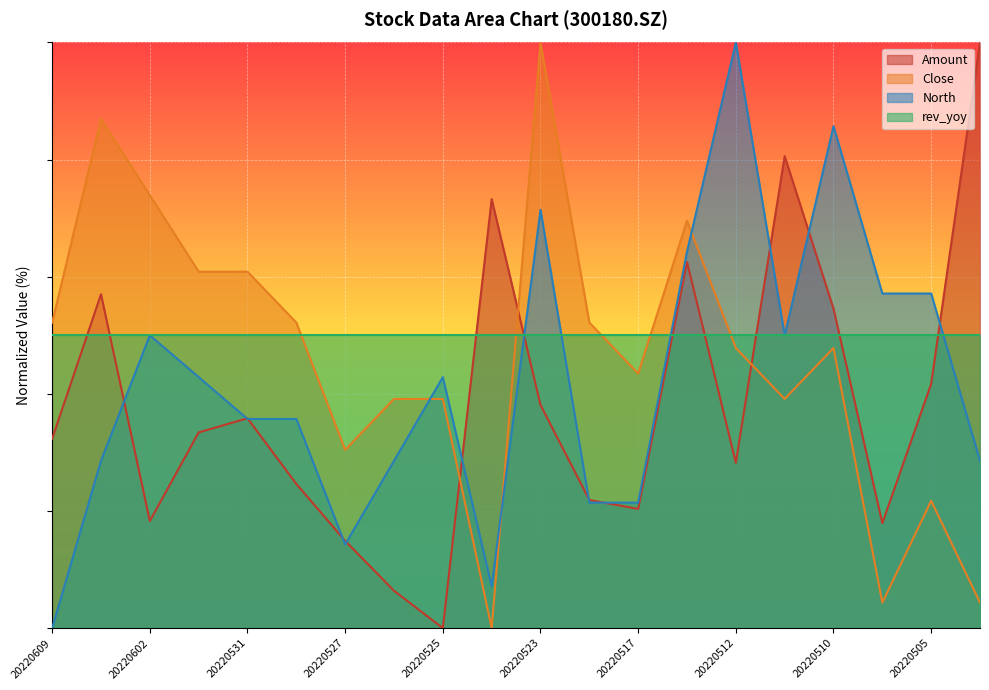

Count the number of categories in the chart.

20